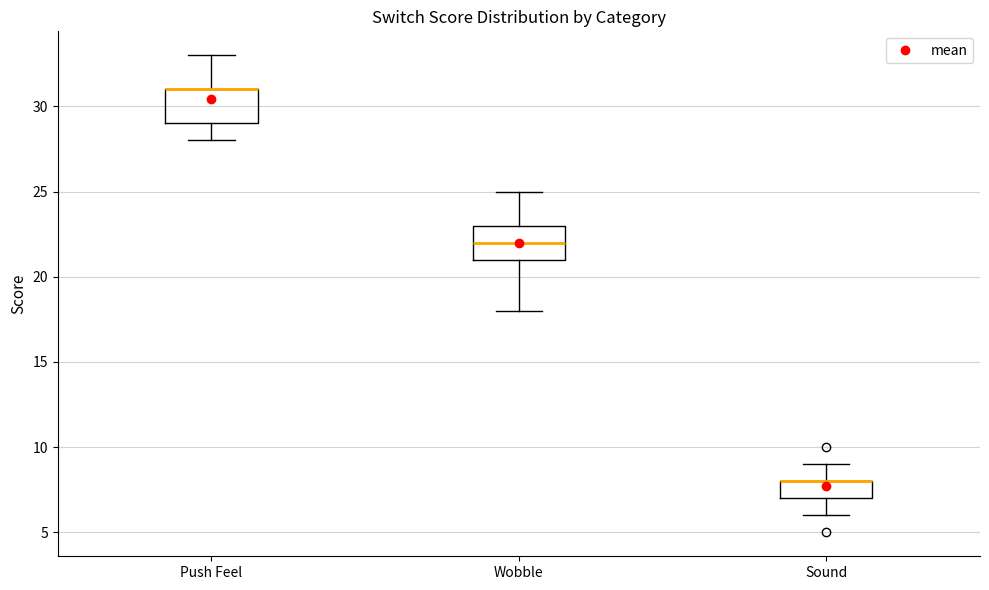

Where does the lower whisker of the box for Push Feel end on the y-axis? The values are not printed on the chart, so give them approximately, as read against the axis.

28